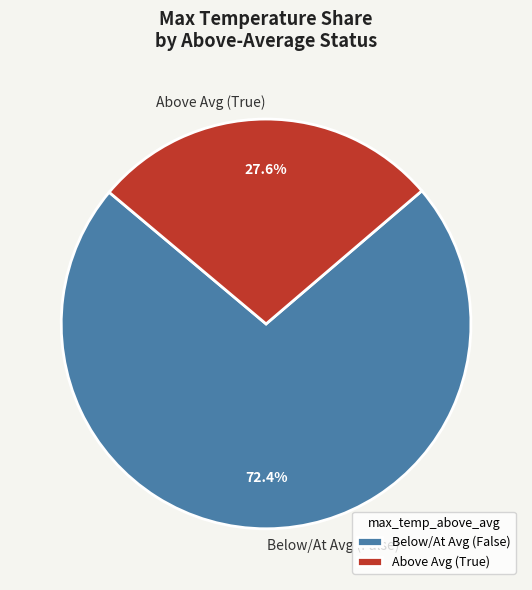

Approximately how many times larger is the value at Above Avg (True) compared to Below/At Avg (False)?

0.4